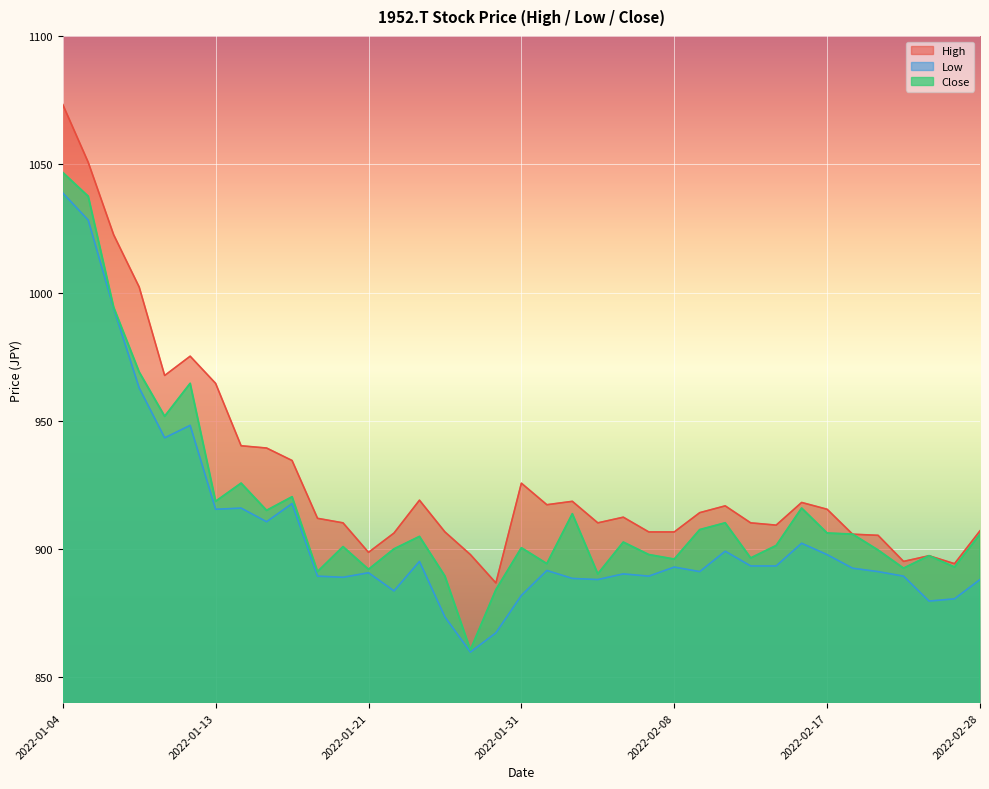

The Low series shows 1337.6 at 2022-01-25. True or false?

False